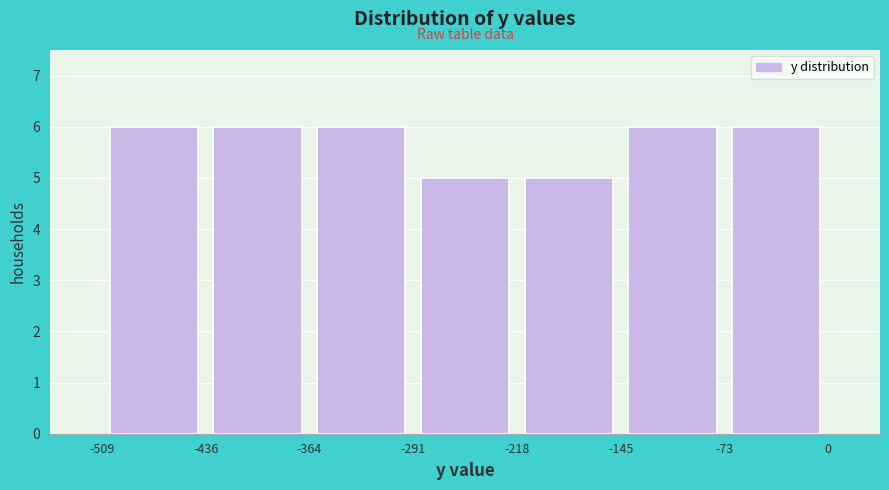

Reading left to right, list every bar in this chart as the range it spans on the x-axis followed by its height. The values are not printed on the chart, so give them approximately, as read against the axis.

-509 to -436: 6
-436 to -364: 6
-364 to -291: 6
-291 to -218: 5
-218 to -145: 5
-145 to -73: 6
-73 to 0: 6